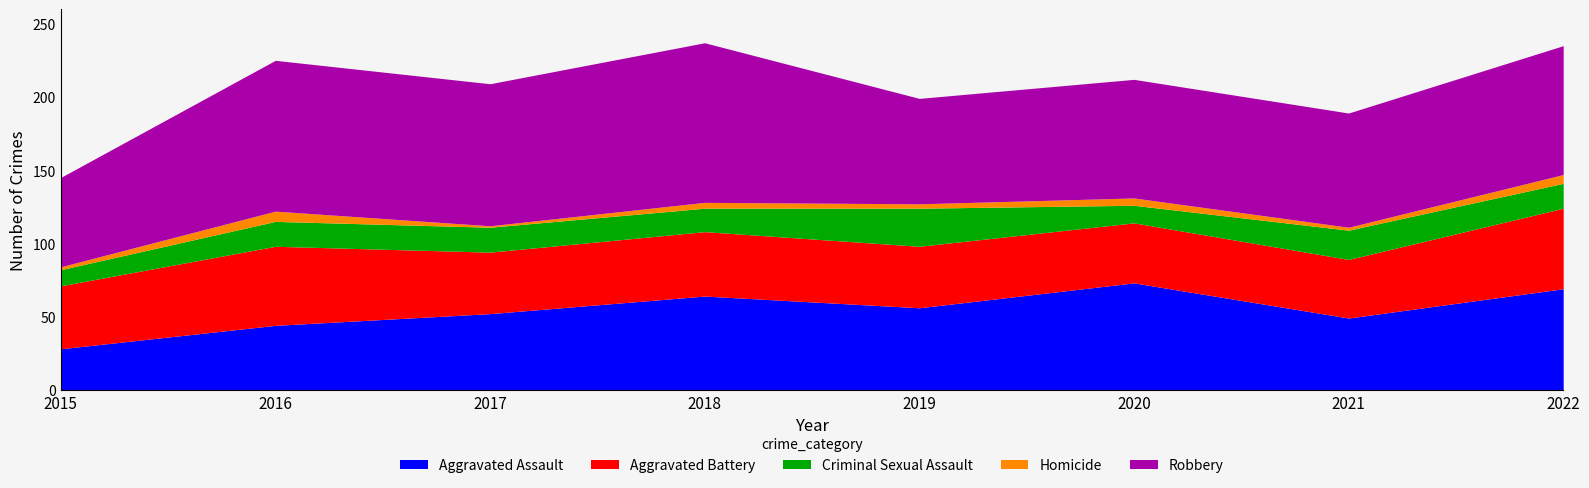

True or false: Aggravated Assault and Homicide cross at least once.

False